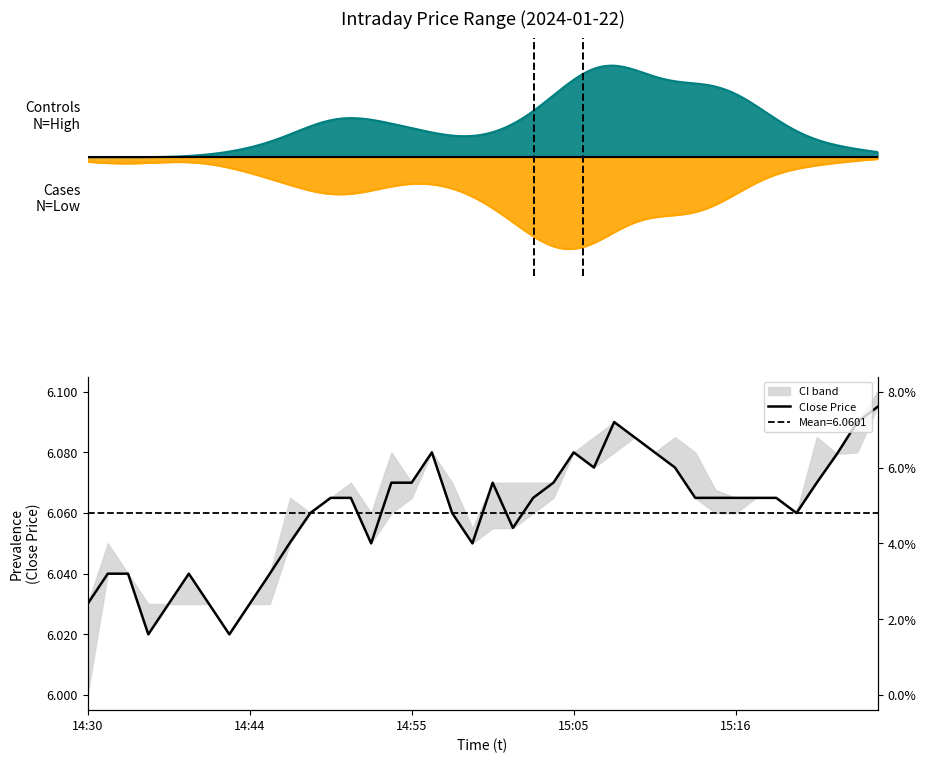

How many interior local valleys (lower than both neighbors) does the data have?

7